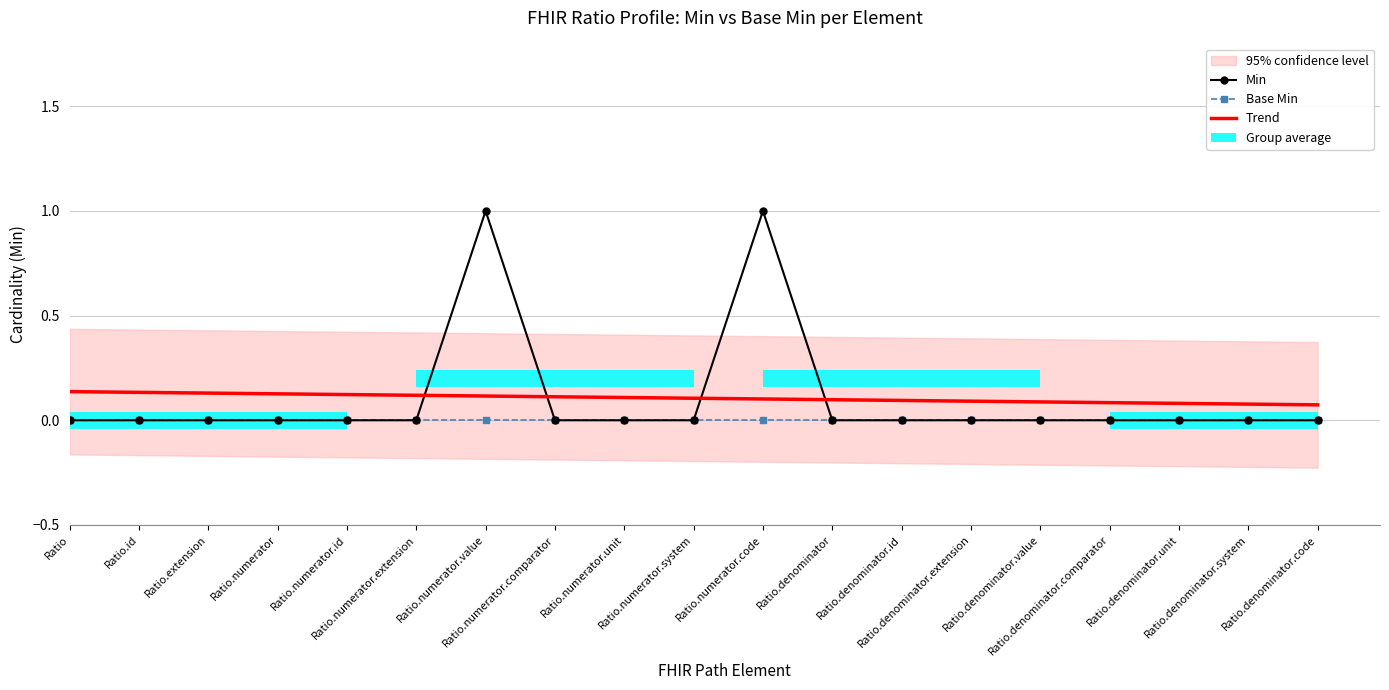

Reading right to left, extract all data points from this chart.

Min: 0.0	0.0	0.0	0.0	0.0	0.0	0.0	0.0	1.0	0.0	0.0	0.0	1.0	0.0	0.0	0.0	0.0	0.0	0.0
Base Min: 0.0	0.0	0.0	0.0	0.0	0.0	0.0	0.0	0.0	0.0	0.0	0.0	0.0	0.0	0.0	0.0	0.0	0.0	0.0
Trend: 0.1	0.1	0.1	0.1	0.1	0.1	0.1	0.1	0.1	0.1	0.1	0.1	0.1	0.1	0.1	0.1	0.1	0.1	0.1